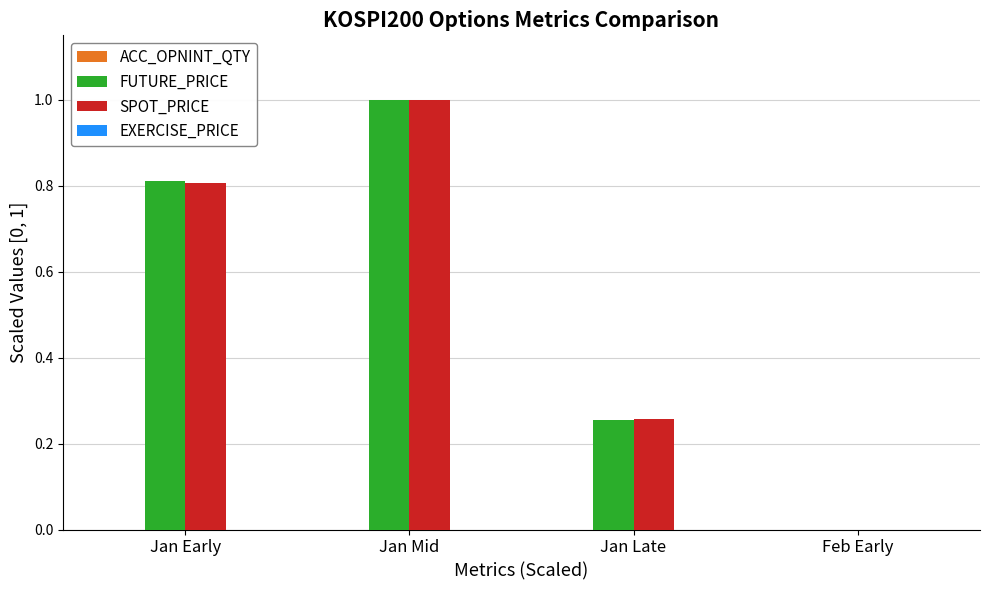

Is the value of FUTURE_PRICE at Jan Early greater than the value of SPOT_PRICE at Jan Late?

Yes